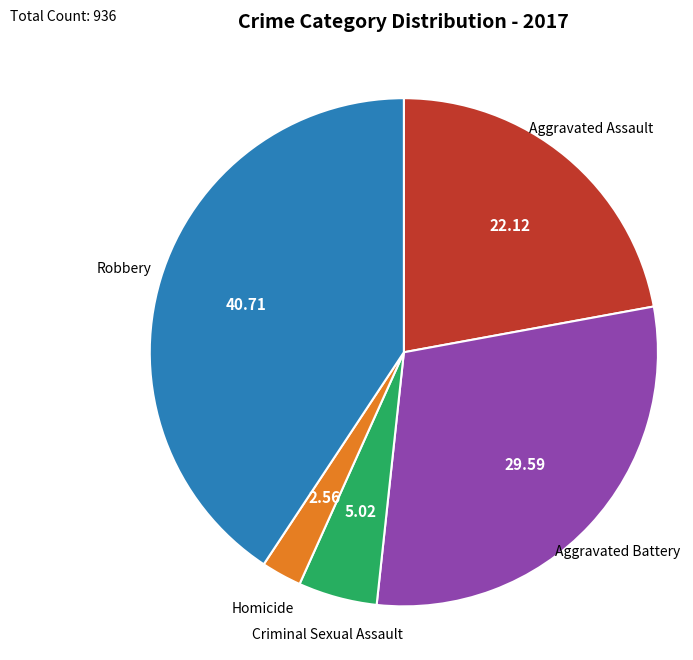

Is there a majority slice in this chart?

No